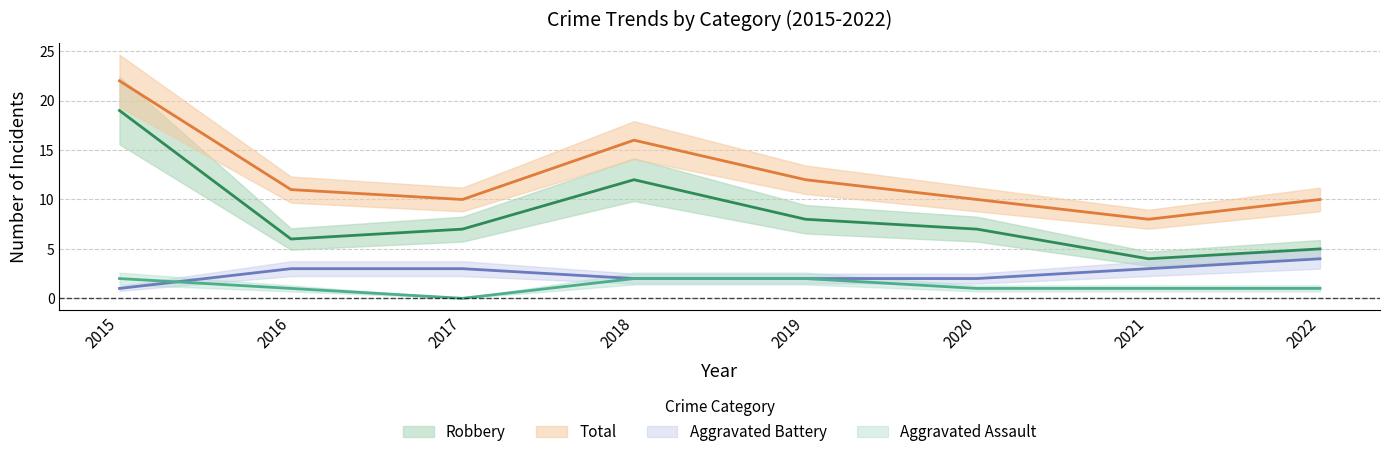

Which category has the lowest value in the Aggravated Assault series?

2017